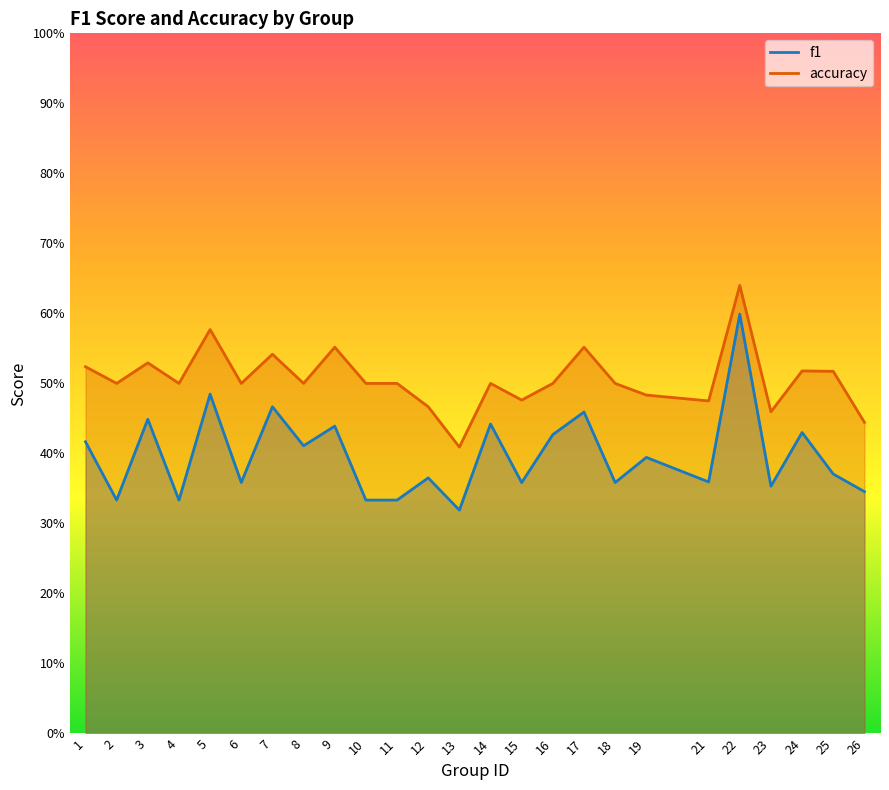

At which category is the sum across all series the highest?

22